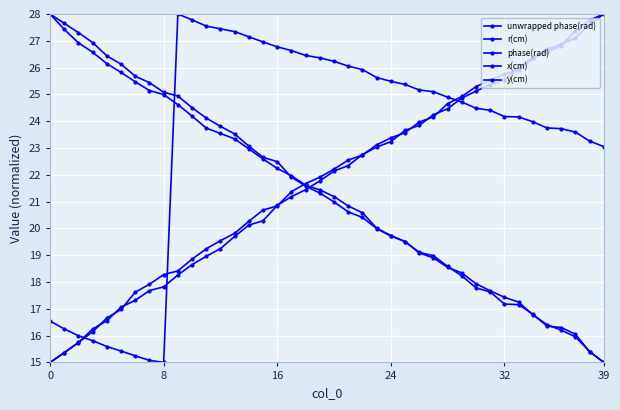

At which category does the chart reach its minimum across all series?

39